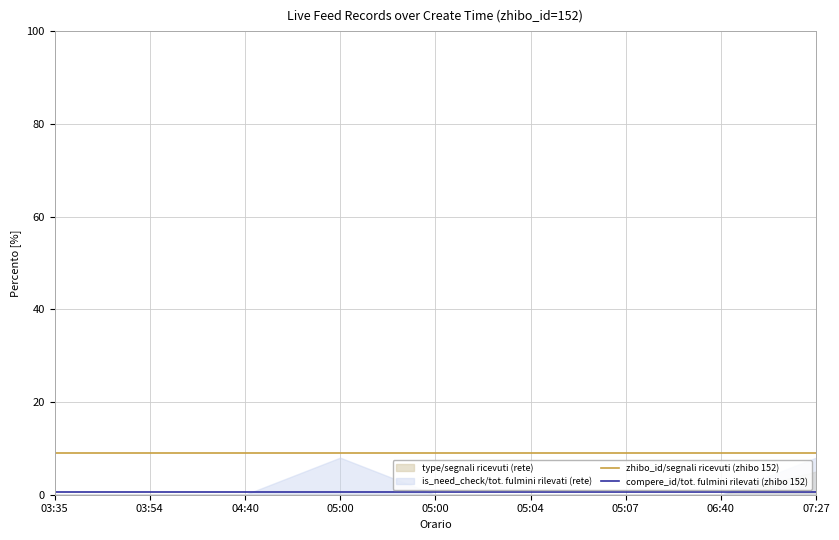

True or false: compere_id/tot. fulmini rilevati (zhibo 152) and zhibo_id/segnali ricevuti (zhibo 152) cross at least once.

False